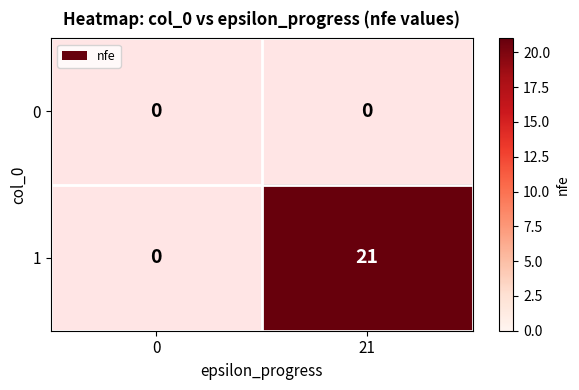

At which category does the chart reach its peak across all series?

21